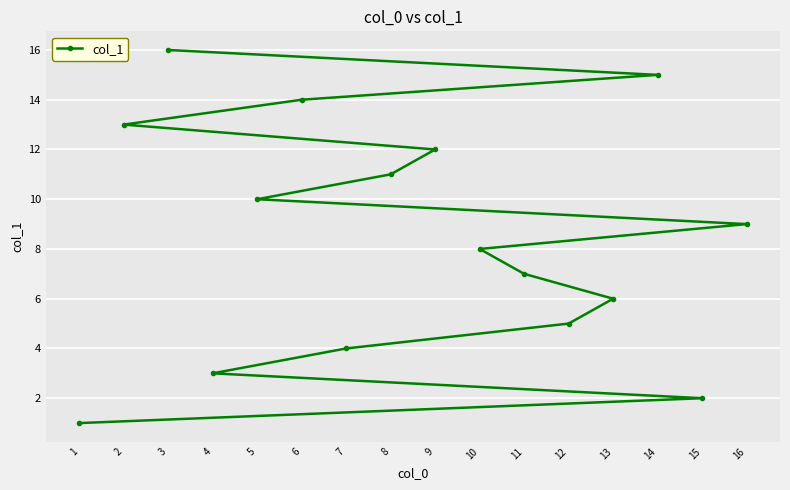

How many distinct data groups are displayed?

1